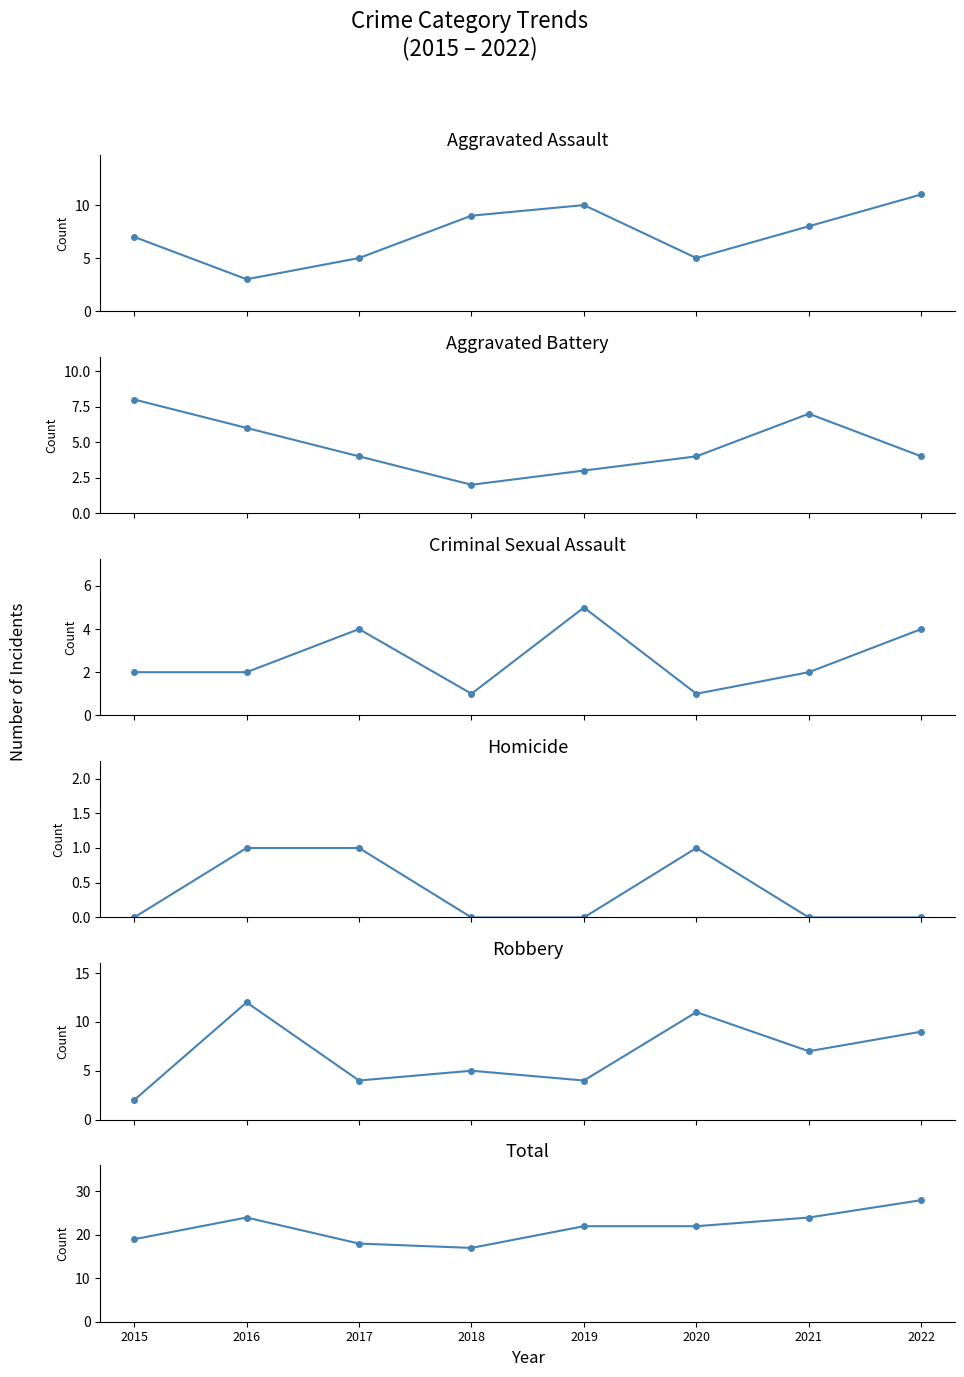

True or false: Homicide and Criminal Sexual Assault intersect in this chart.

False